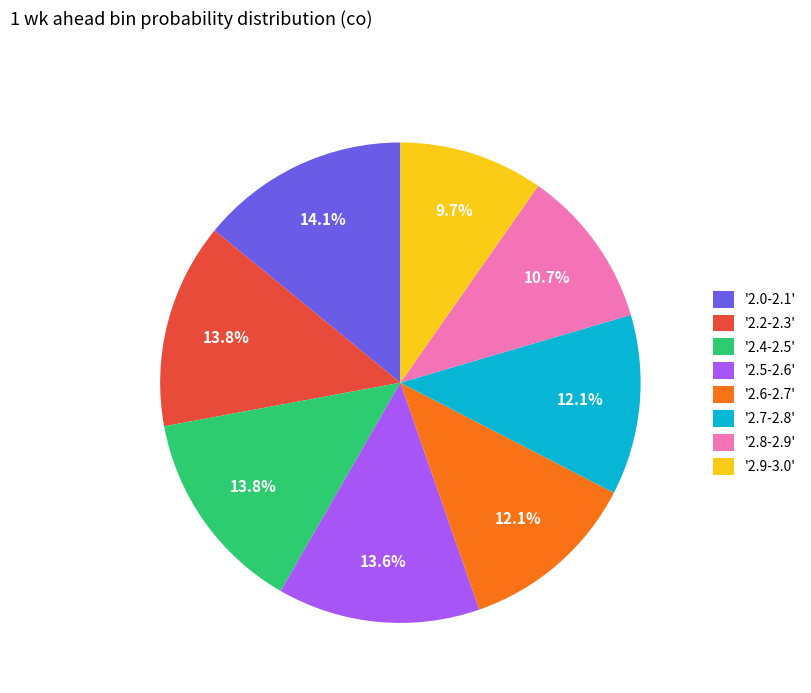

To the nearest percent, what is the average slice percentage?

12%